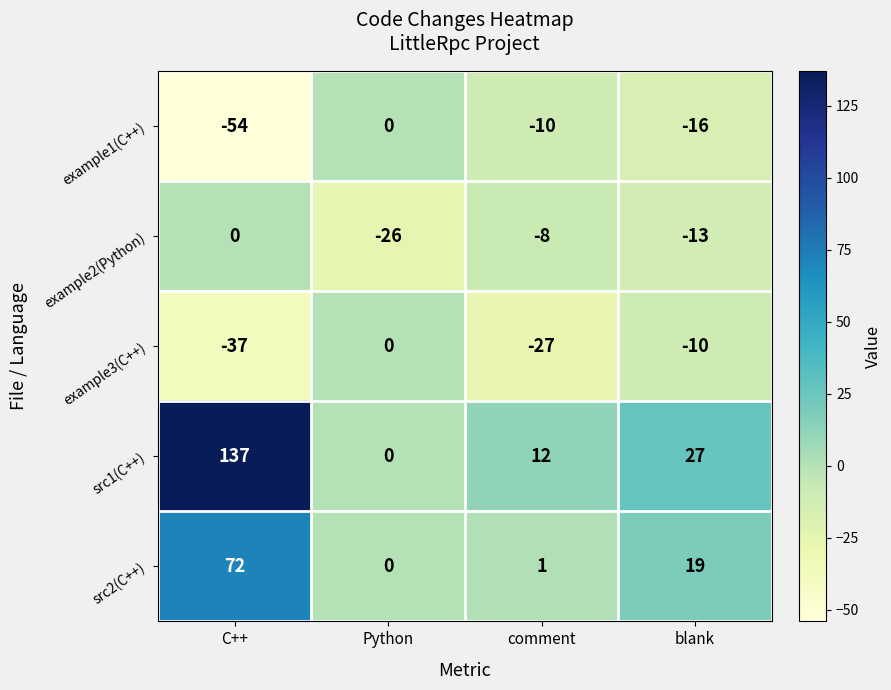

The src1(C++) series shows 137 at C++. True or false?

True